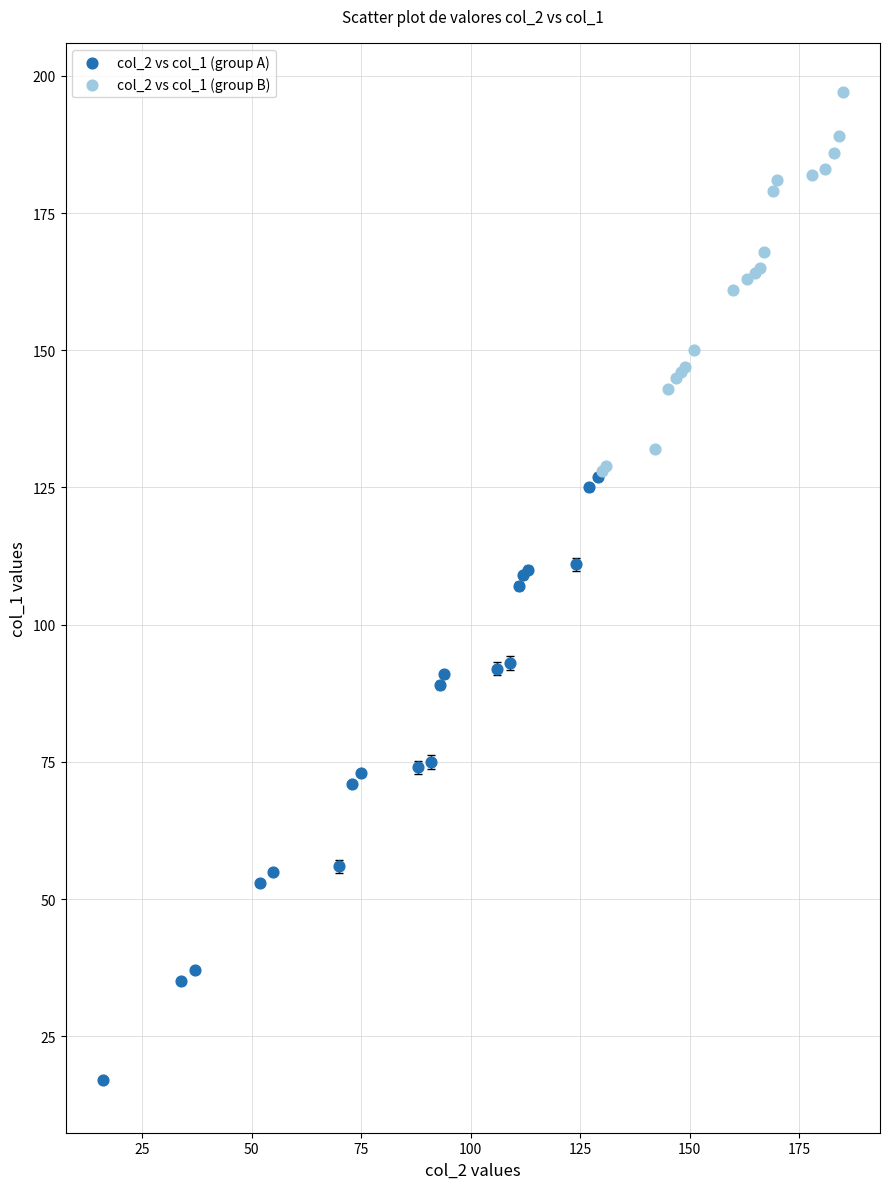

Which series has the largest Y range (max minus min)?

col_2 vs col_1 (group A)